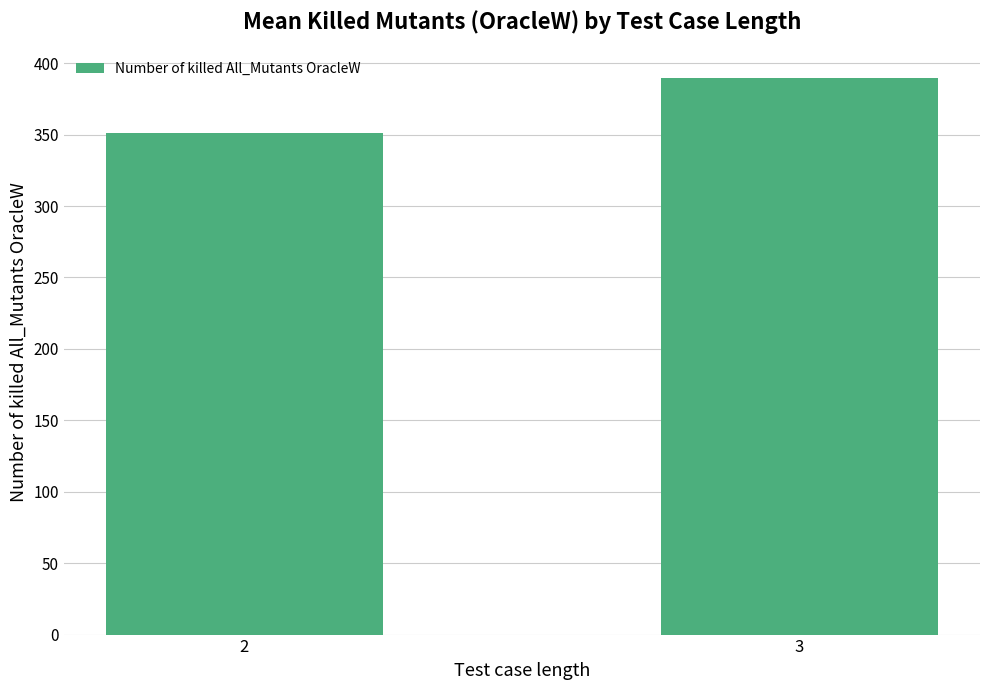

Approximately how many times larger is the value at 2 compared to 3?

0.9